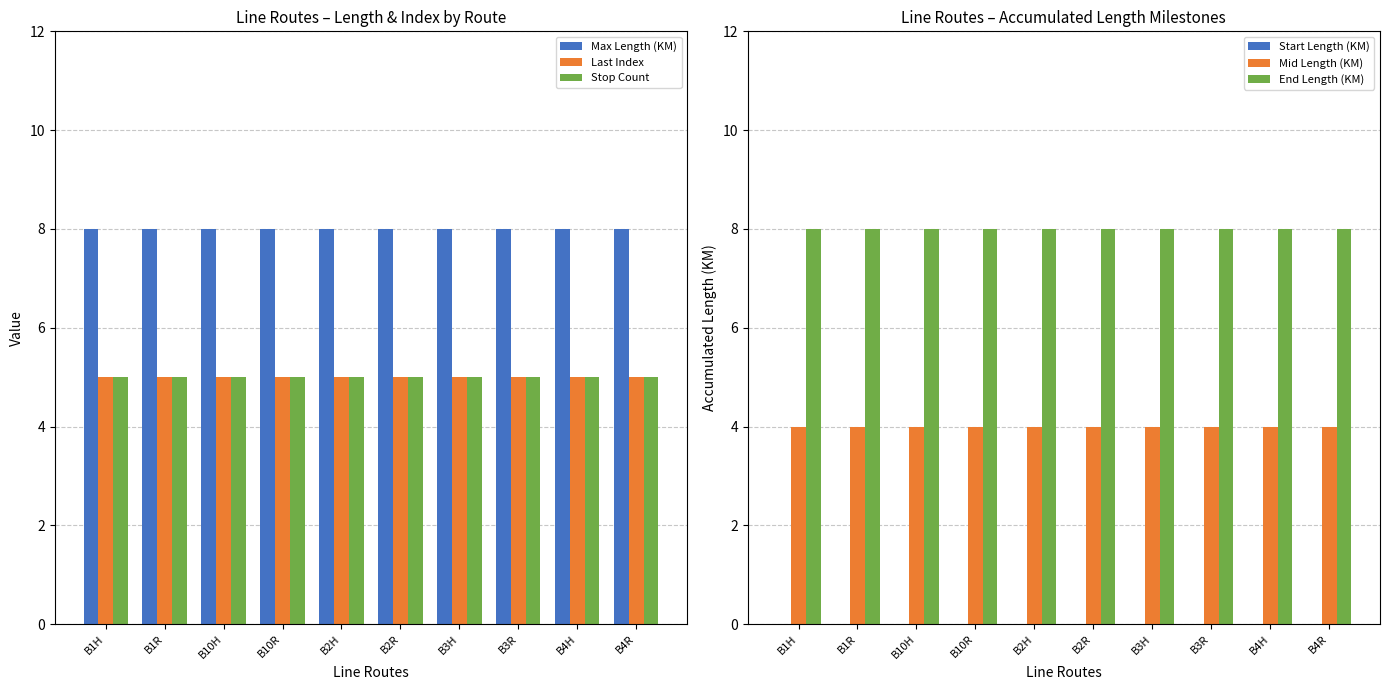

Which series changed the most between B3R and B4H?

Max Length (KM)